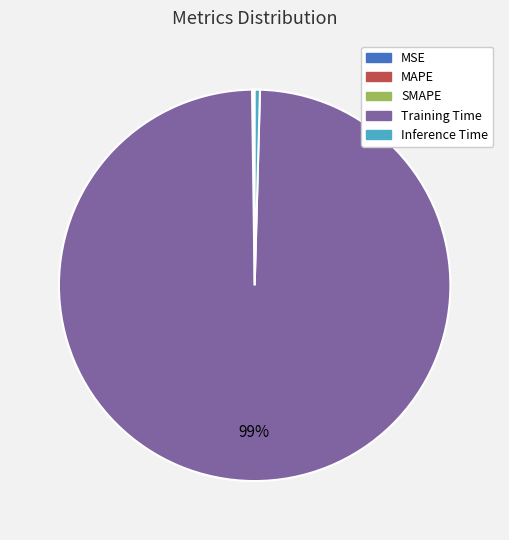

The Inference Time slice represents 0% of the pie. True or false?

True